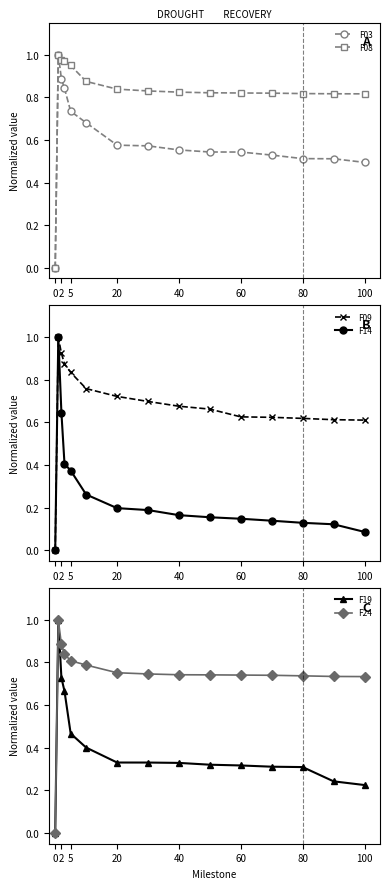

Is it true that F19 equals 0.5 at 40?

False